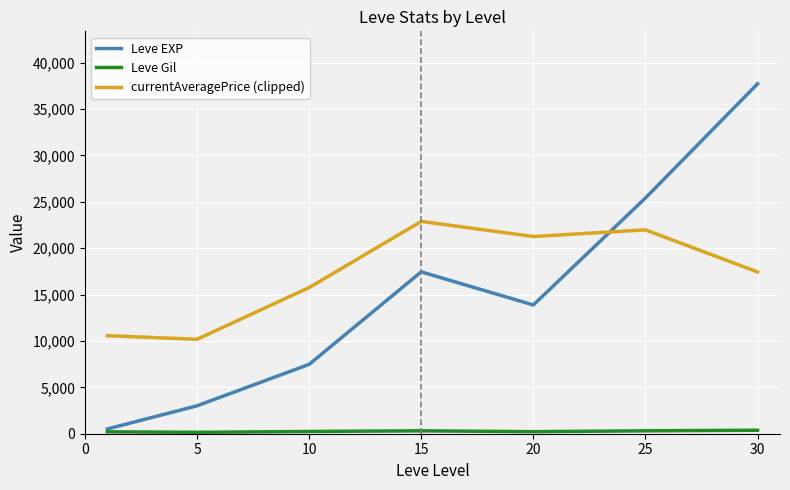

What is the maximum value for Leve EXP?

37715.0